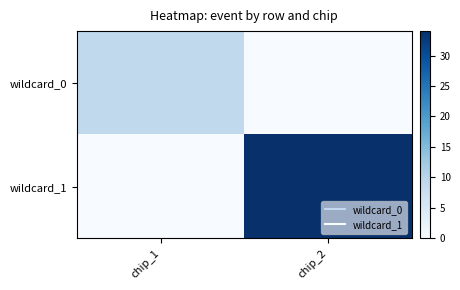

At chip_2, list the series in order from largest to smallest.

wildcard_1, wildcard_0